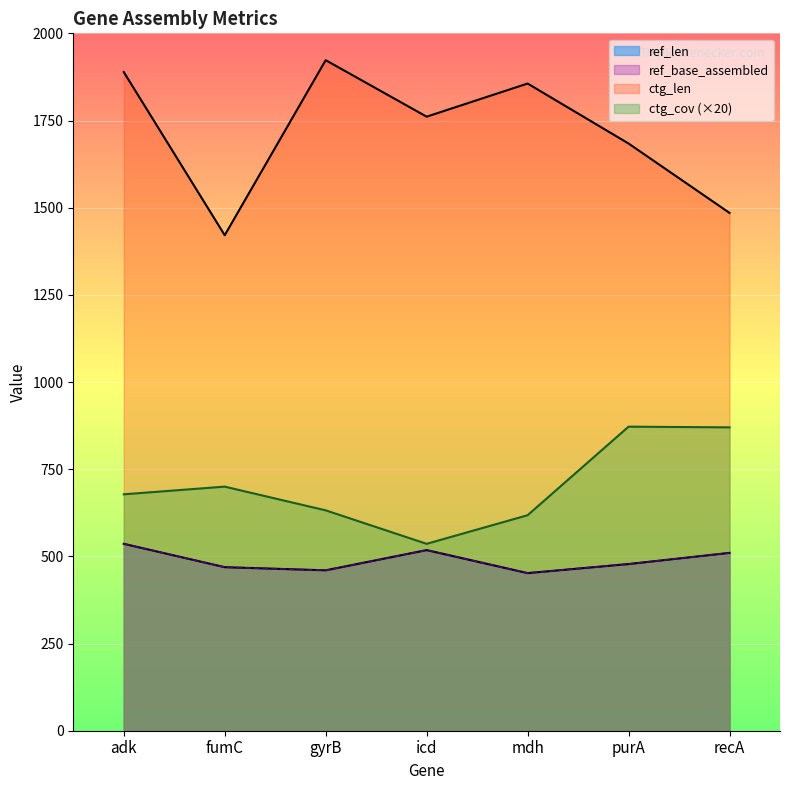

Rank the categories by ctg_cov value from highest to lowest.

purA, recA, fumC, adk, gyrB, mdh, icd